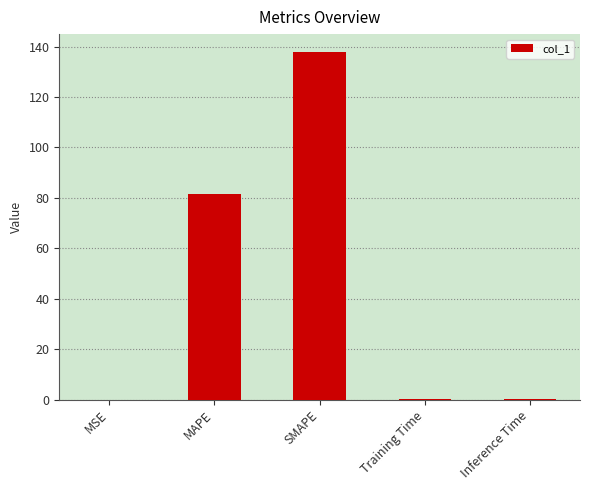

Where is the data nearest to the value 69?

MAPE